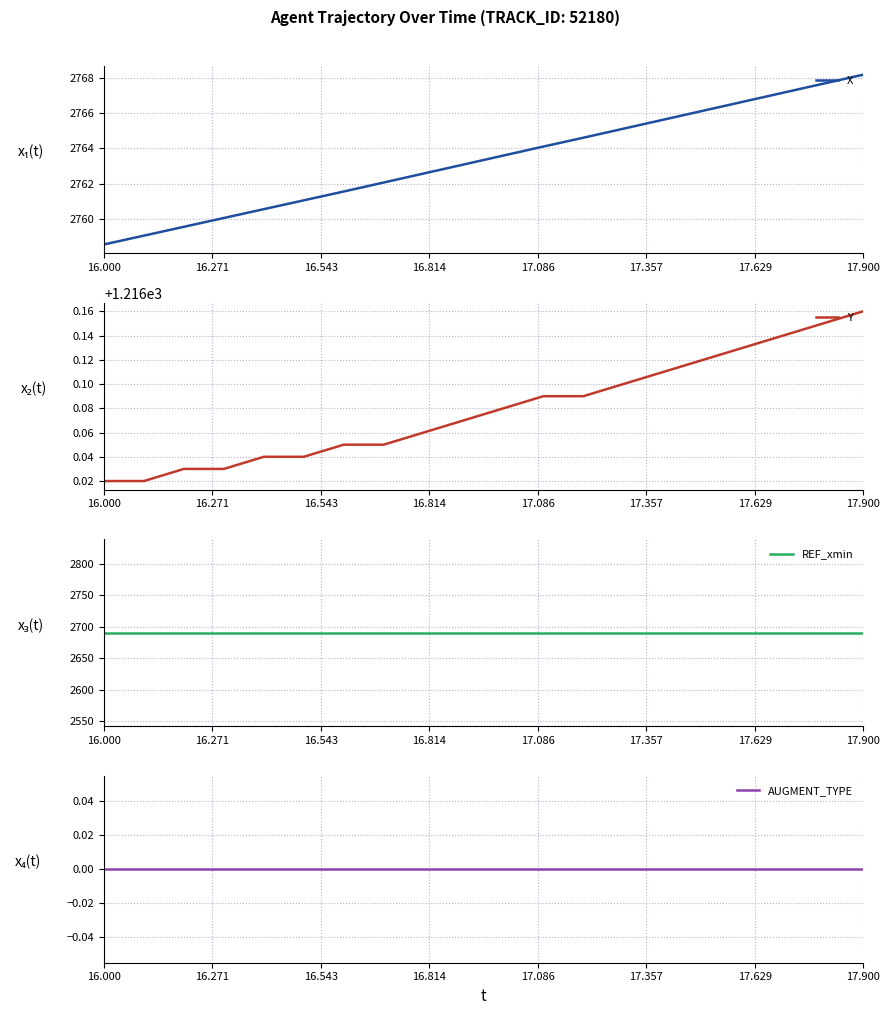

True or false: AUGMENT_TYPE and X cross at least once.

False